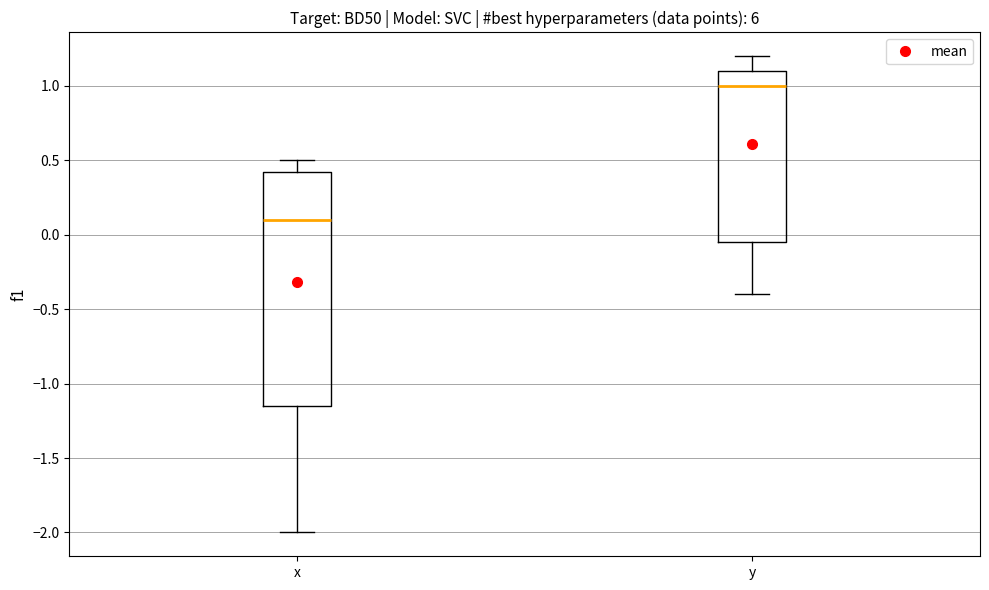

Reading left to right, read every box against the y-axis: the position of its median line, the range the box covers, and the ends of its whiskers. The values are not printed on the chart, so give them approximately, as read against the axis.

x: median 0.10, box -1.15 to 0.45, whiskers -2.00 to 0.50
y: median 1.00, box -0.05 to 1.10, whiskers -0.40 to 1.20